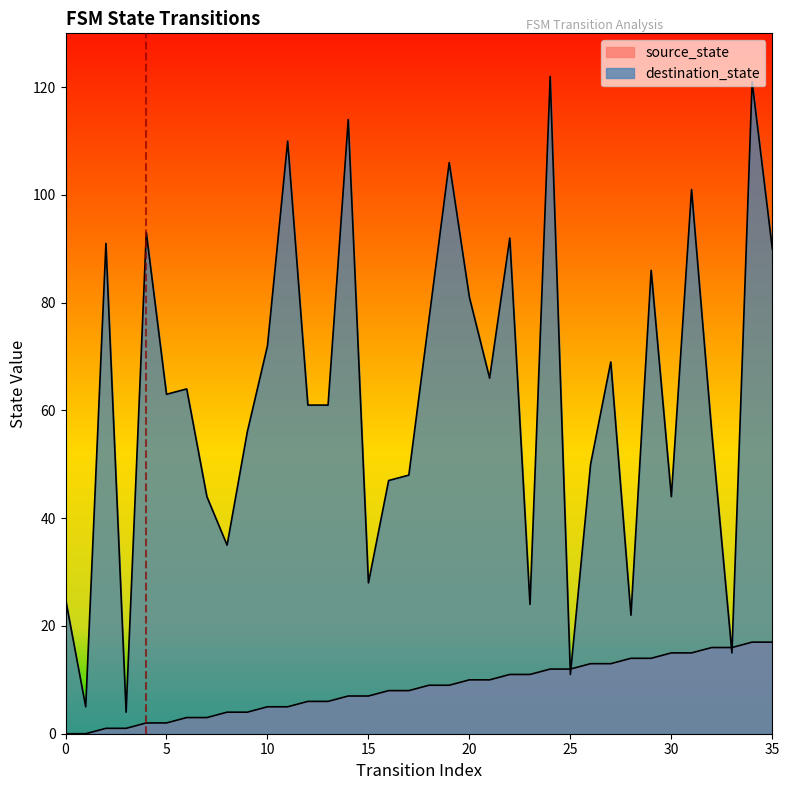

What is the total value across all series at 29?

100